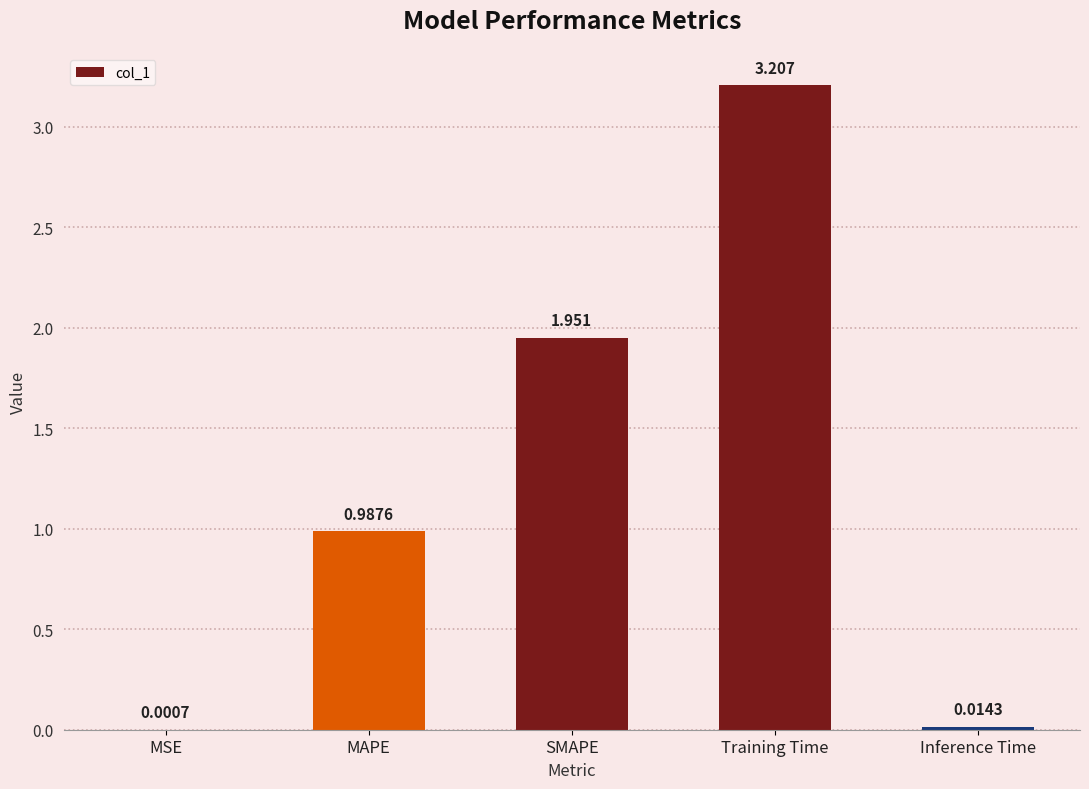

What is the change in value from SMAPE to Training Time?

+1.3